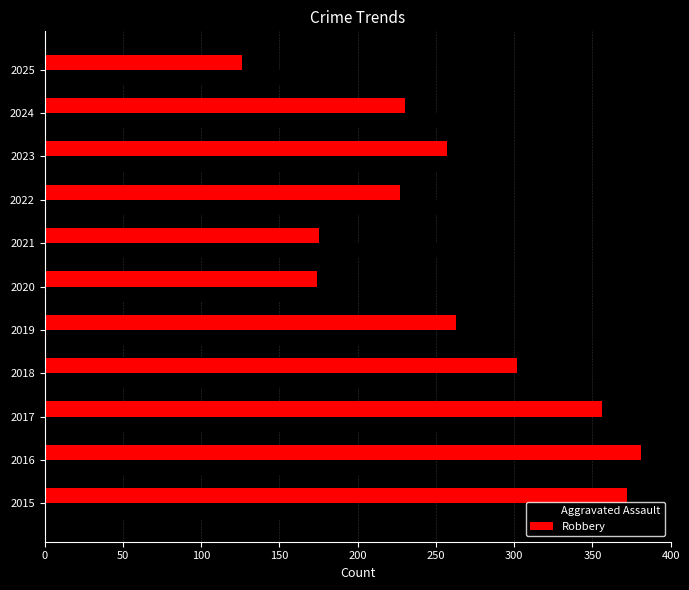

At 2022, list the series in order from smallest to largest.

Robbery, Aggravated Assault